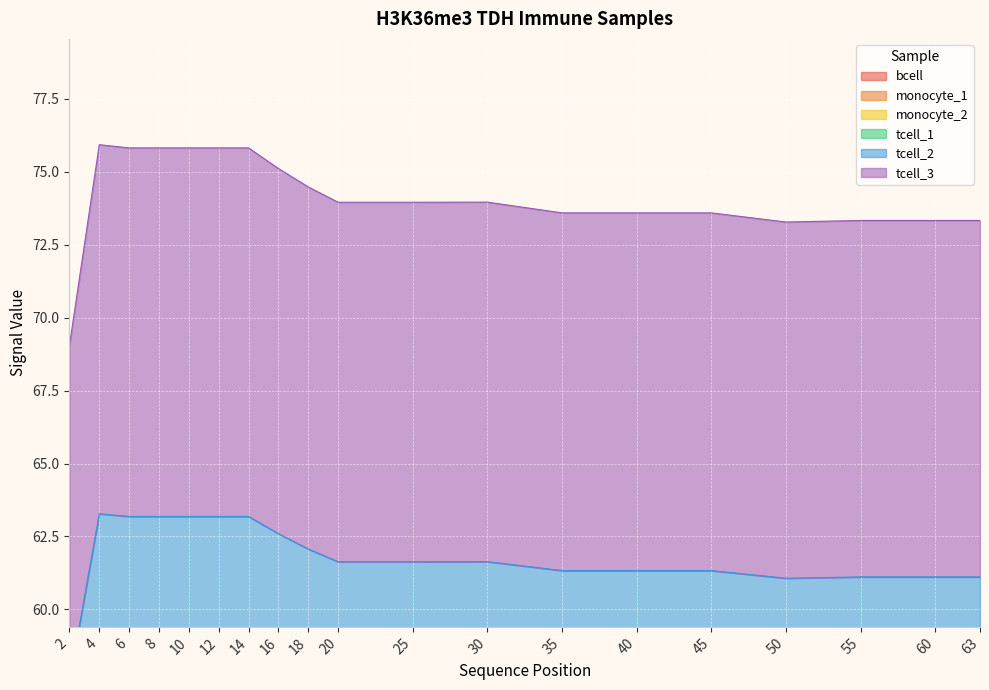

How many lines are shown in the chart?

6